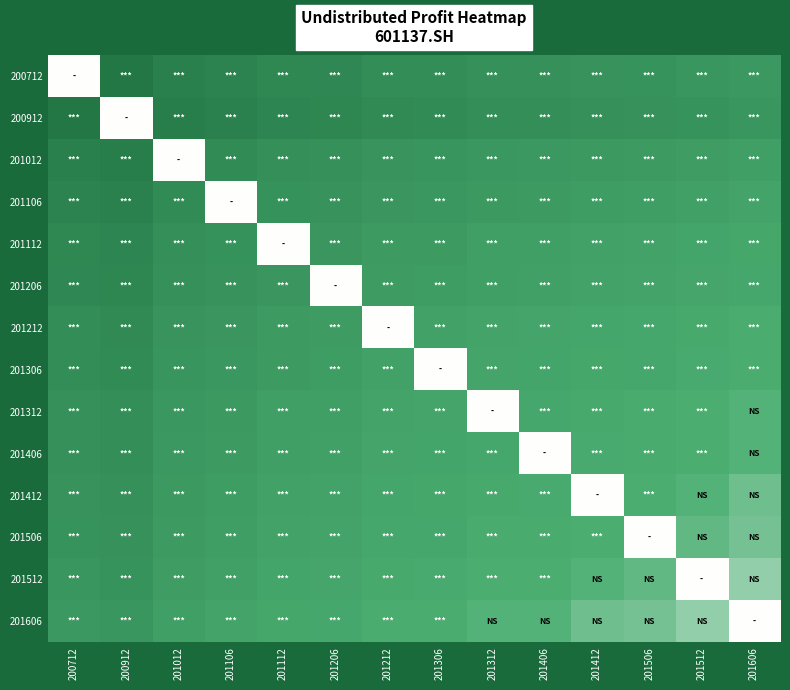

What is the spread (max minus min) of values at 201212?

0.3